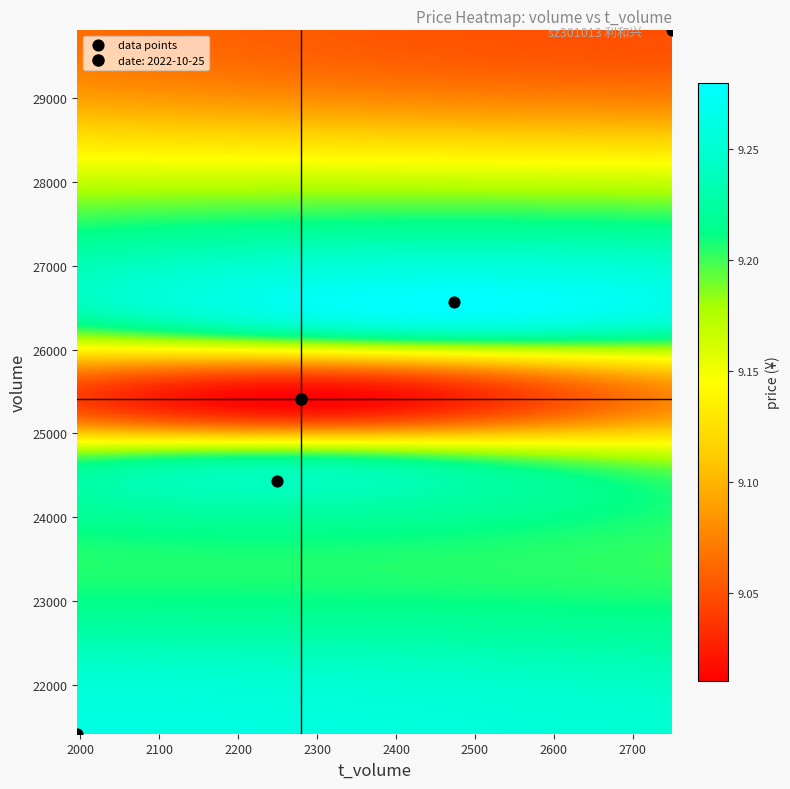

What Y value in the scatter plot is closest to 25613?

25409